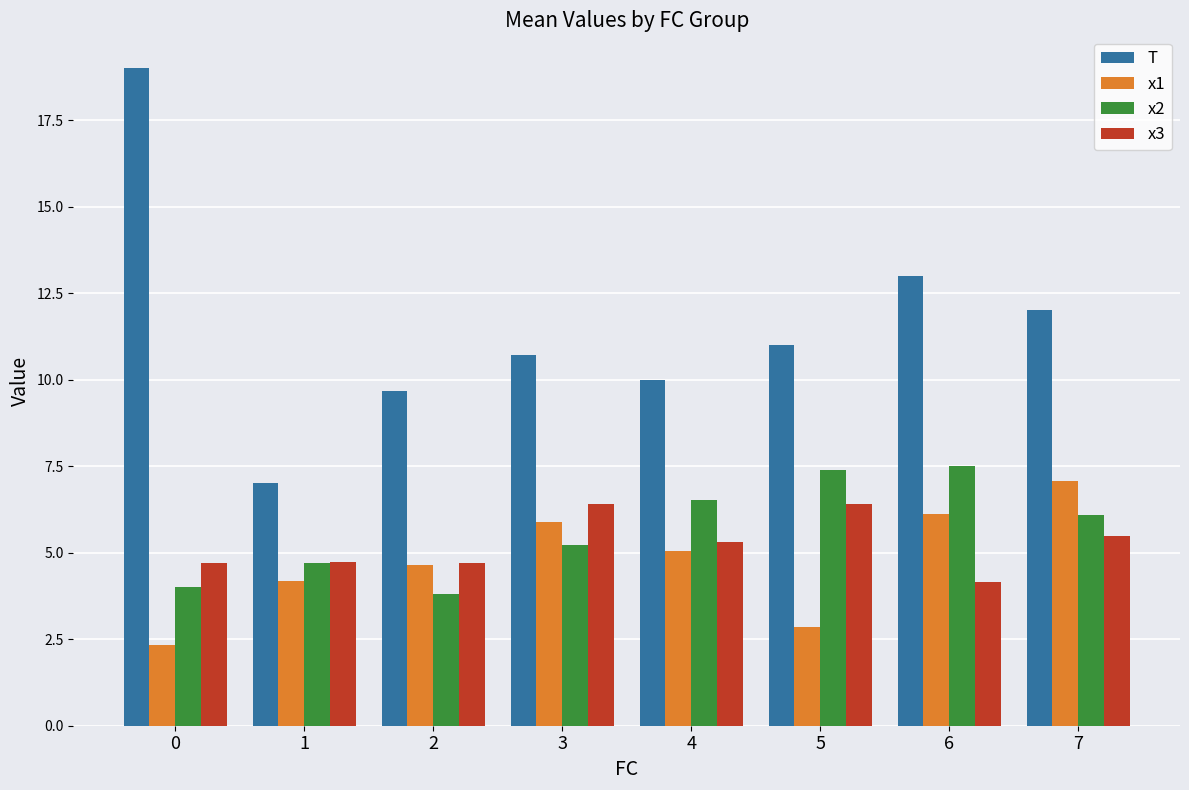

What is the average value of the T series?

11.5